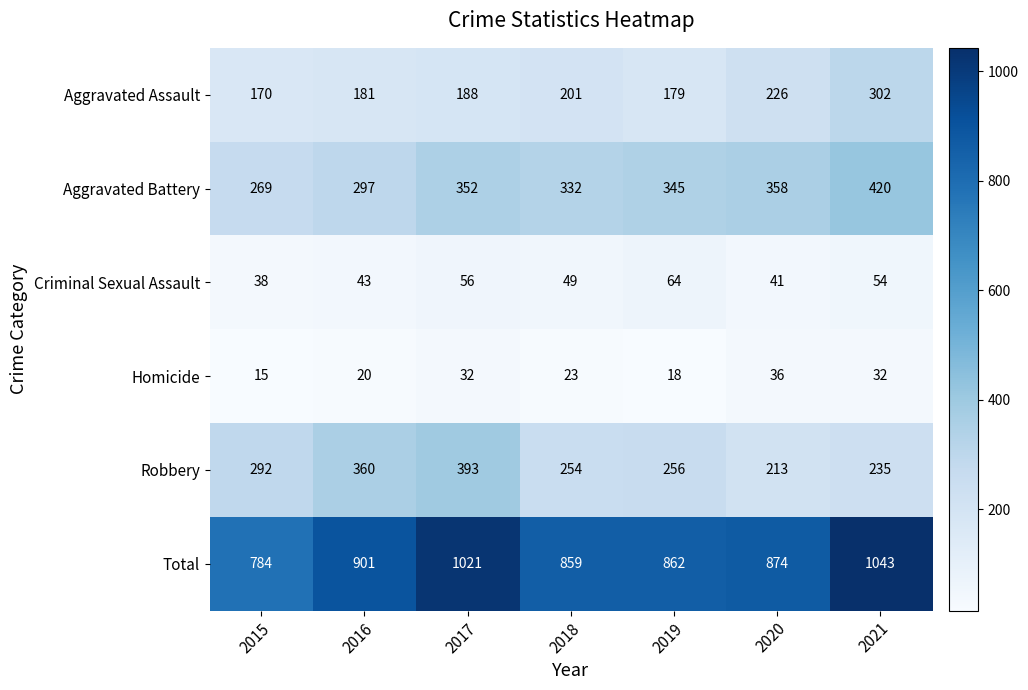

True or false: Robbery has a value of 330 at 2020.

False